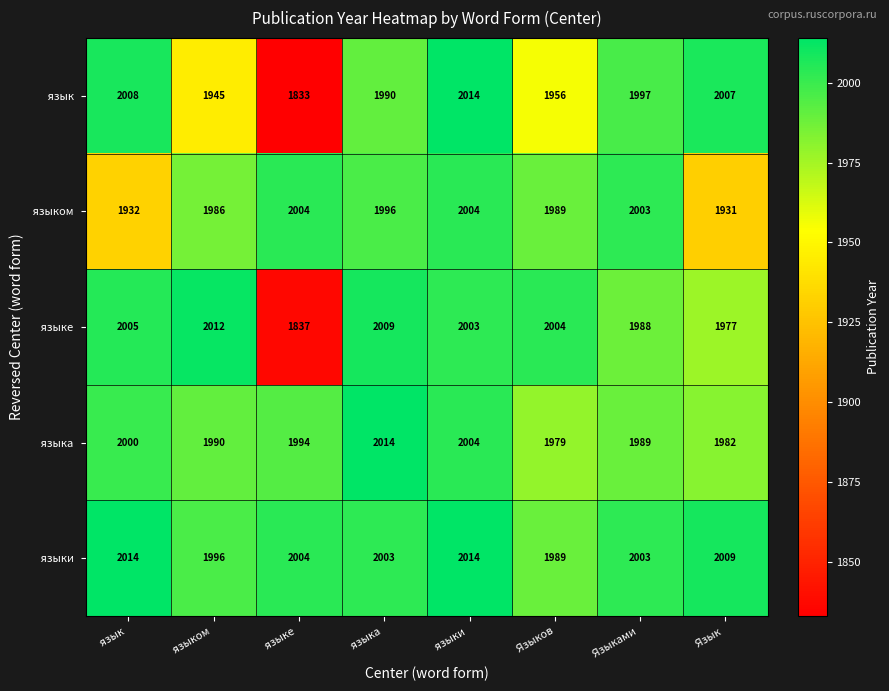

At how many categories does at least one series exceed 1939?

8